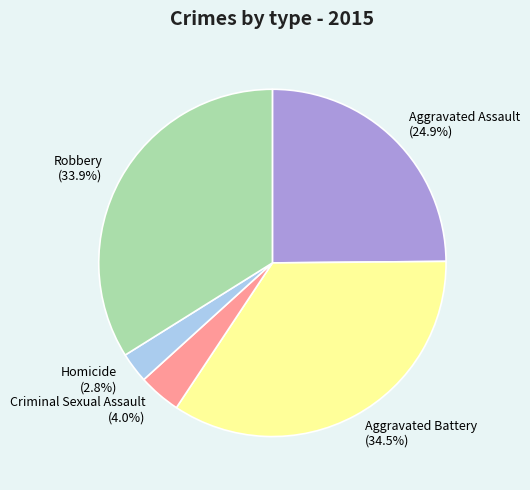

Does any single category account for the majority?

No